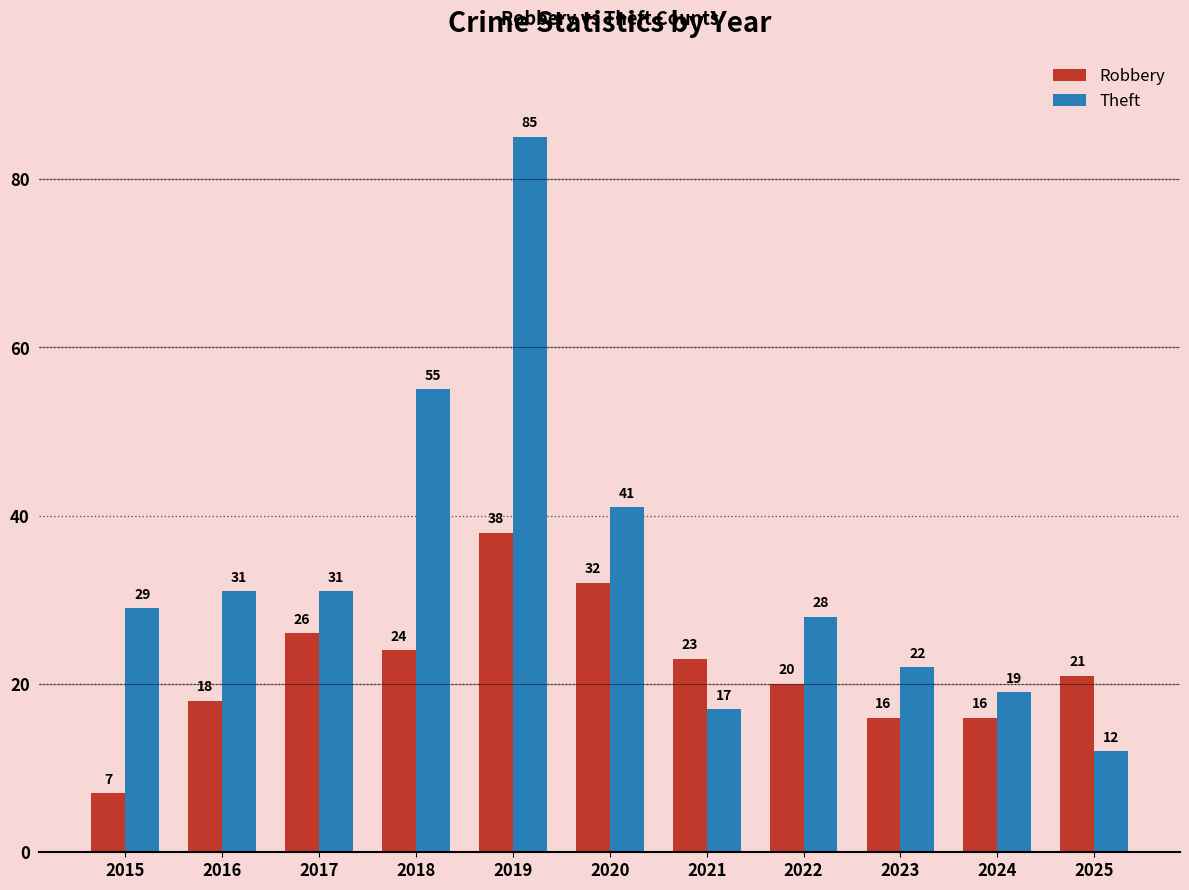

What is the average value of the Robbery series?

22